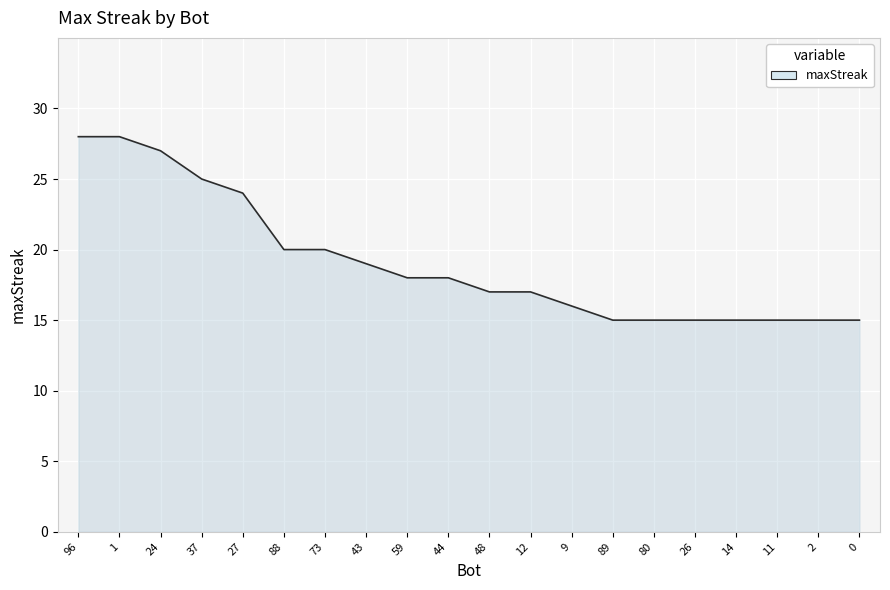

What is the change in value from 96 to 37?

-3